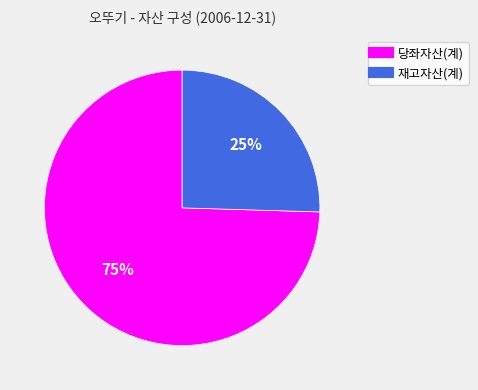

Does 당좌자산(계) represent more than half of the total?

Yes